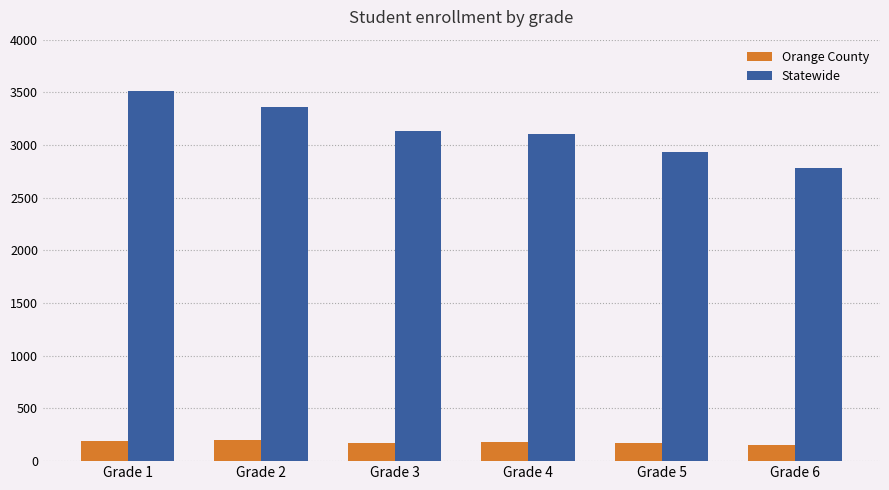

What is the sum of all Orange County values?

1066